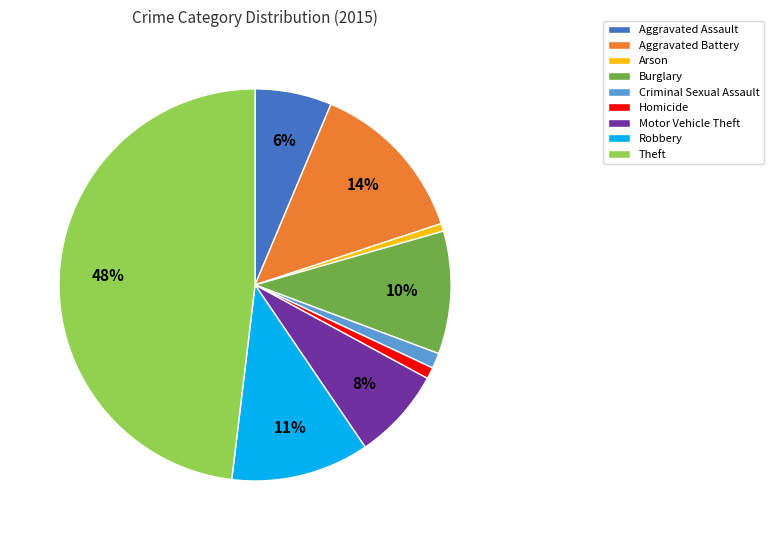

What is the largest slice in the pie chart?

Theft